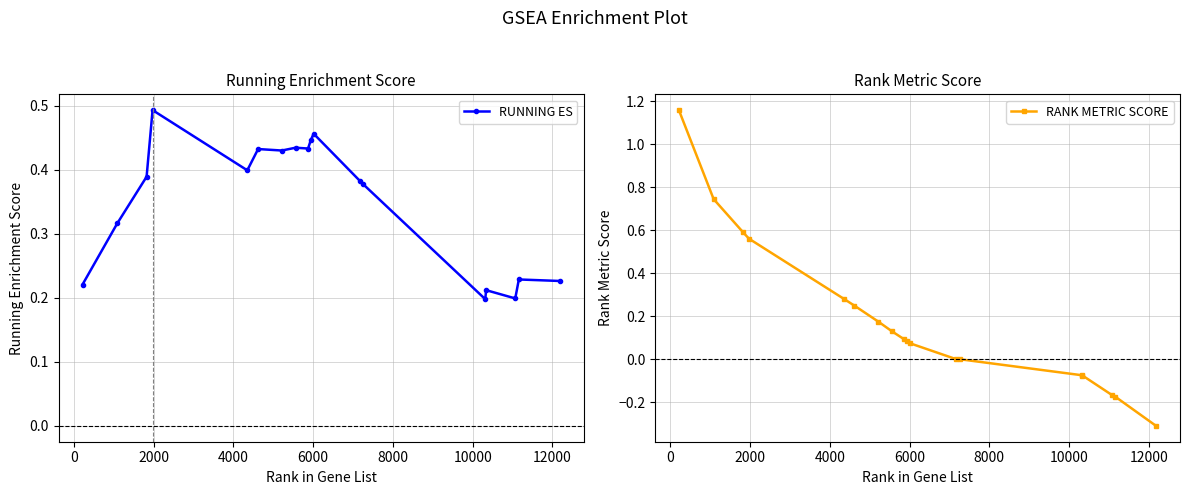

What is the maximum value shown in the chart?

1.2